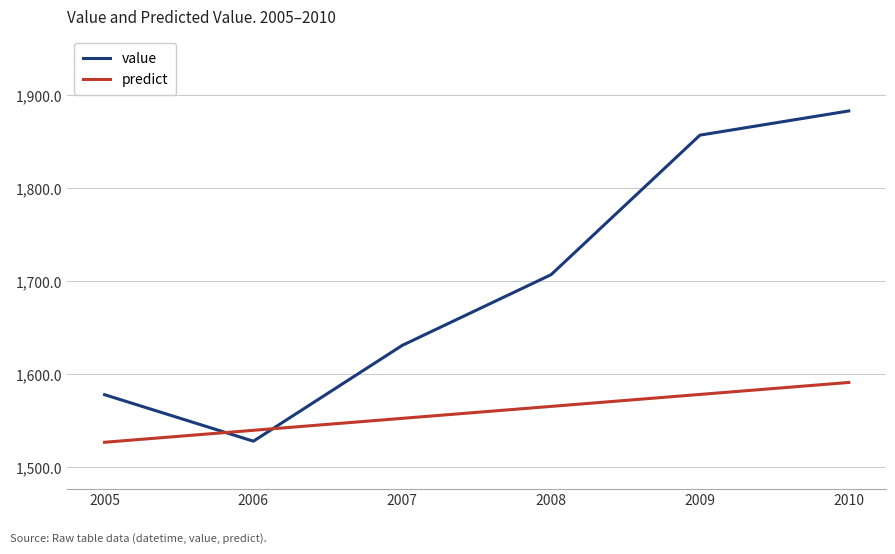

What value does the value series have at 2009?

1857.0